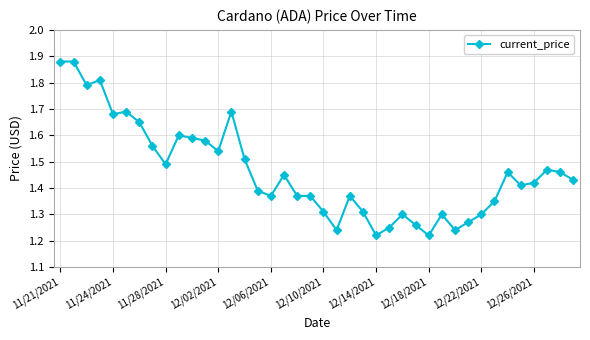

How many values are between 1 and 2?

40